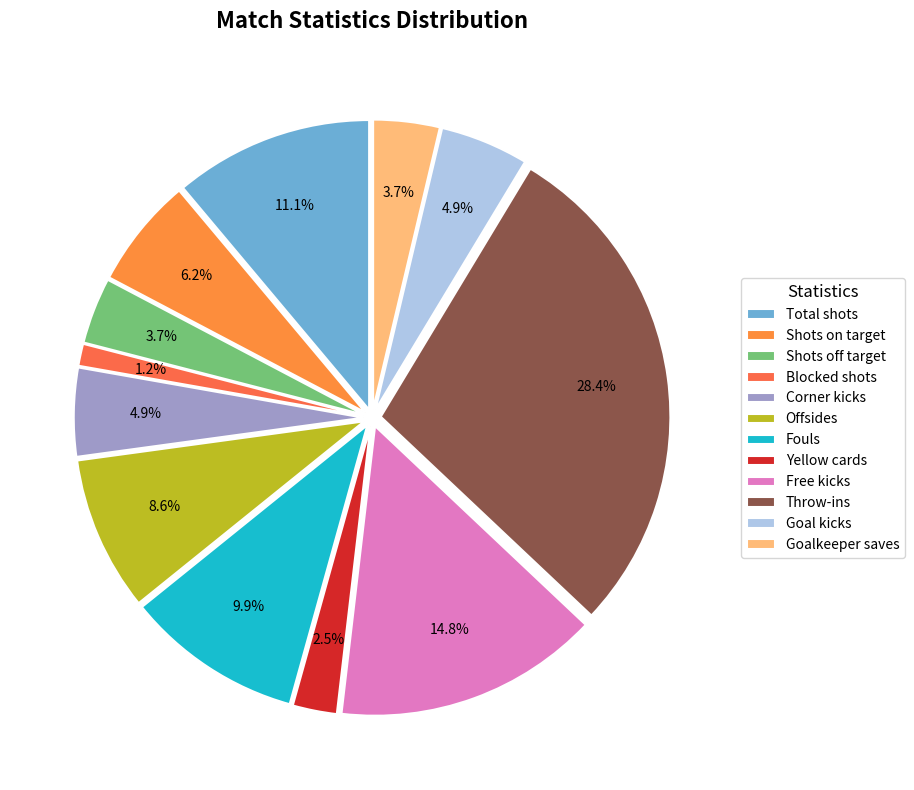

Is Throw-ins the majority of the pie?

No